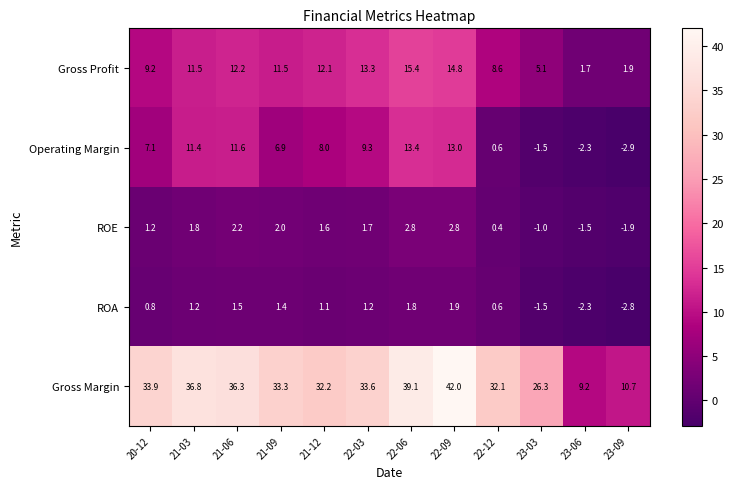

Rank the series at 21-09 from lowest to highest value.

ROA, ROE, Operating Margin, Gross Profit, Gross Margin